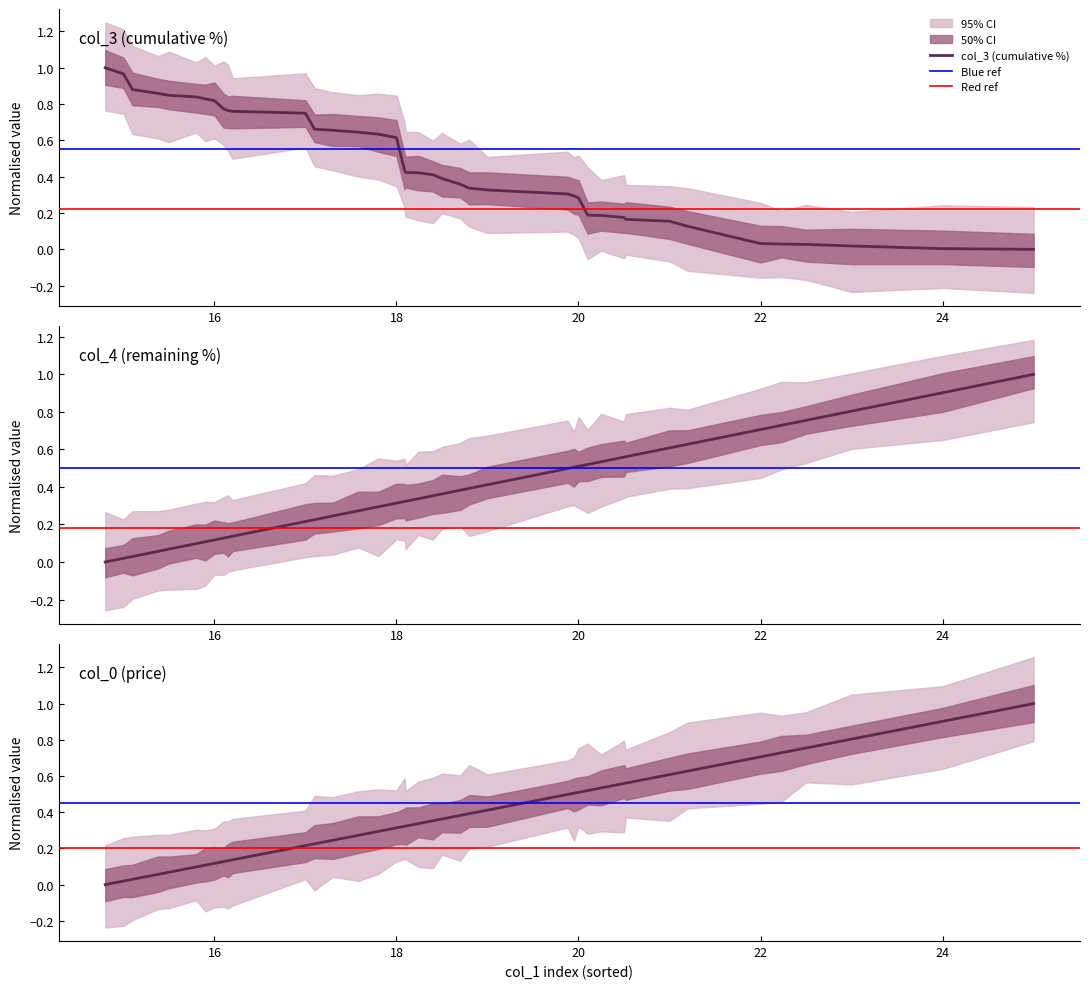

Which series has the largest range (max minus min)?

col_0